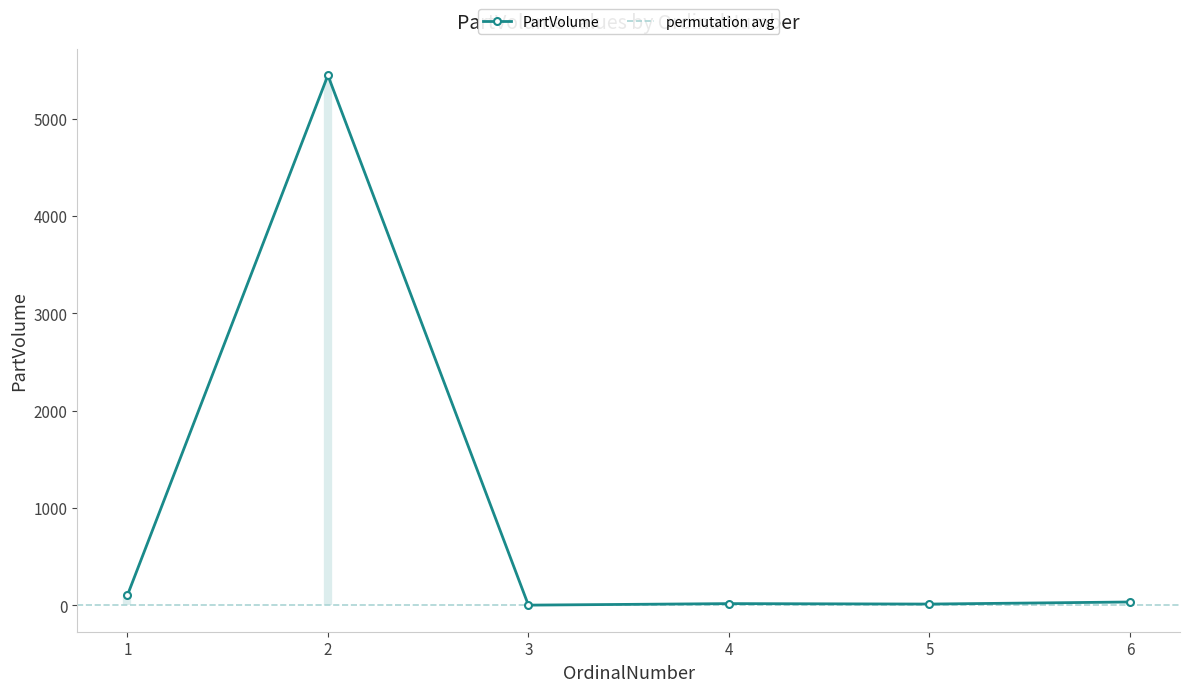

At which category does the data reach its first local peak?

2